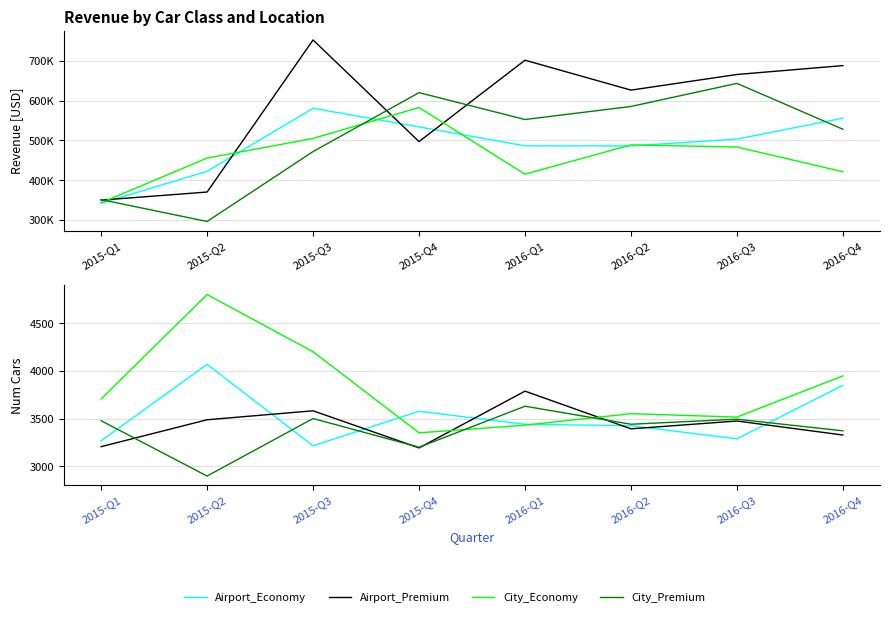

Is it true that Airport_Economy equals 5391 at 2016-Q4?

False